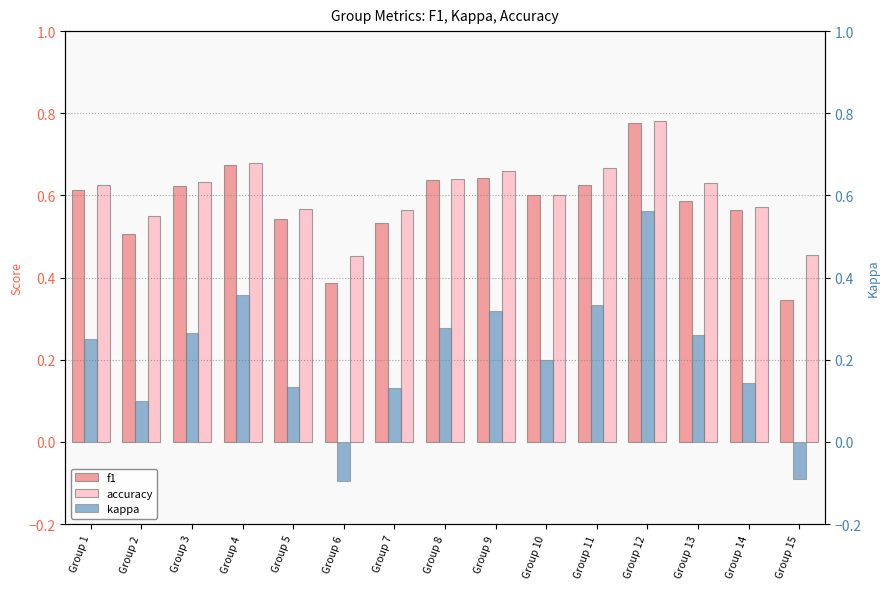

What are all the series names shown in the legend?

f1, accuracy, kappa